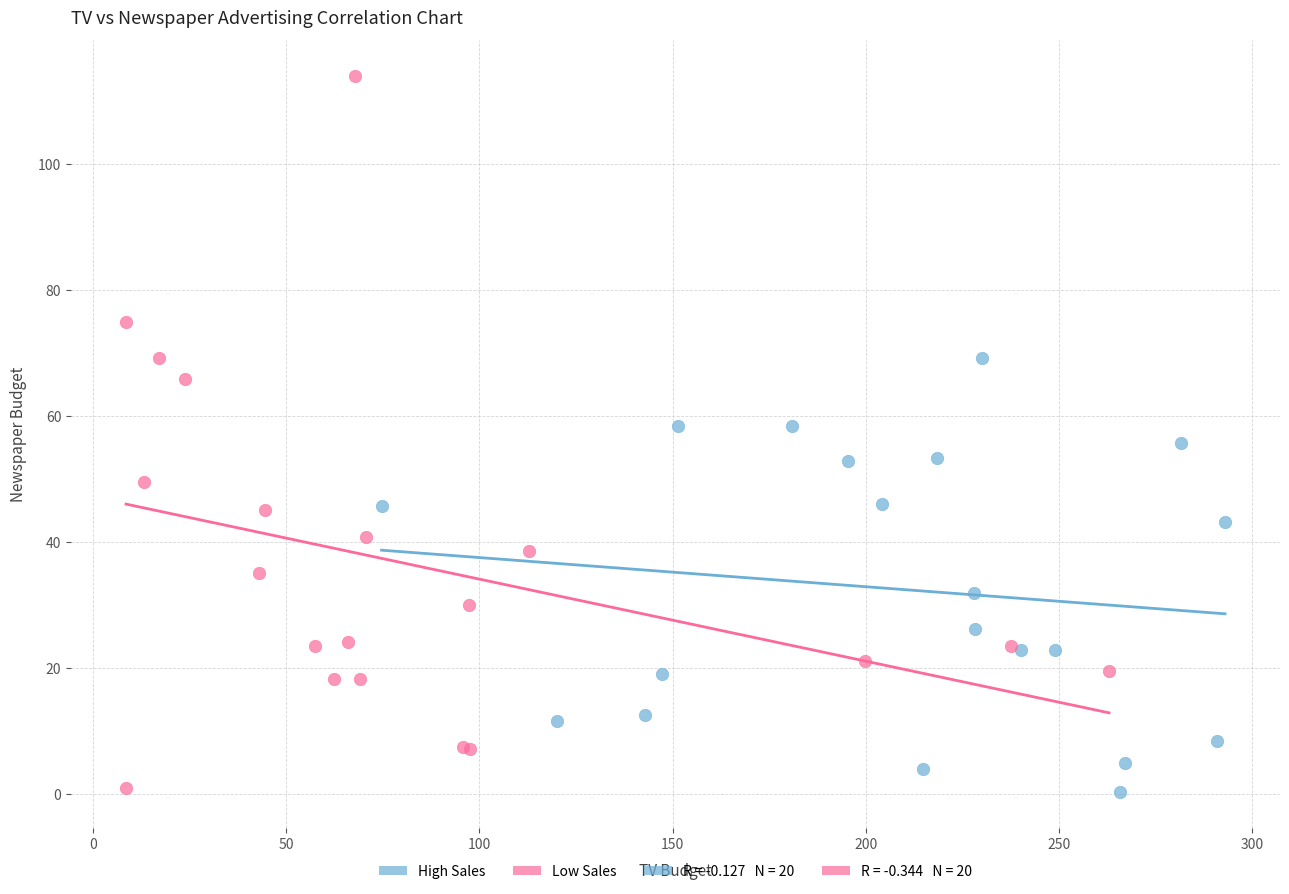

Which series contains the highest Y value?

Low Sales